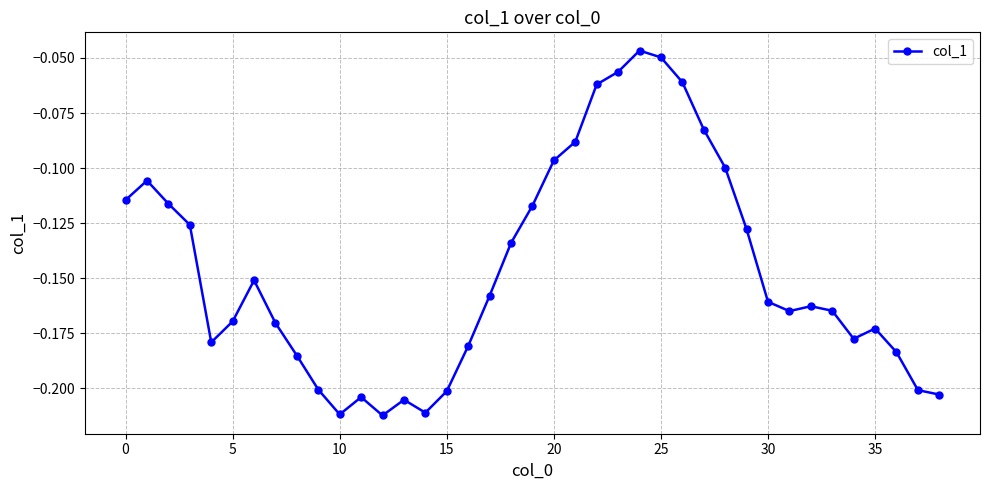

True or false: there are more than 2 points higher than both neighbors.

True